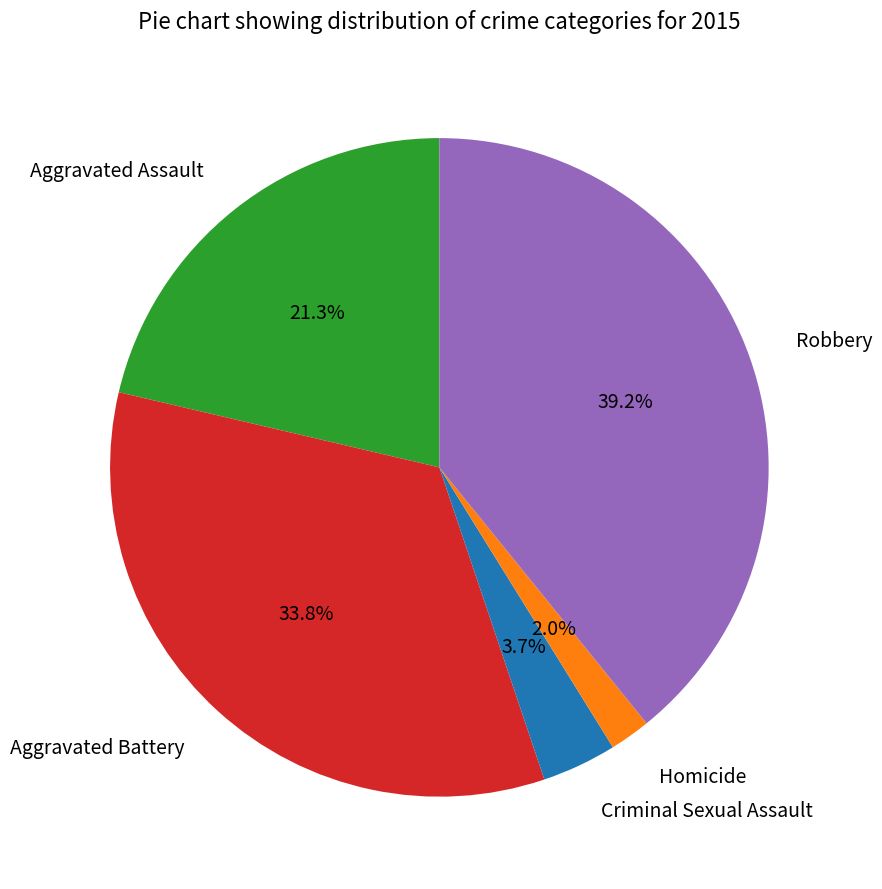

Is there a majority slice in this chart?

No